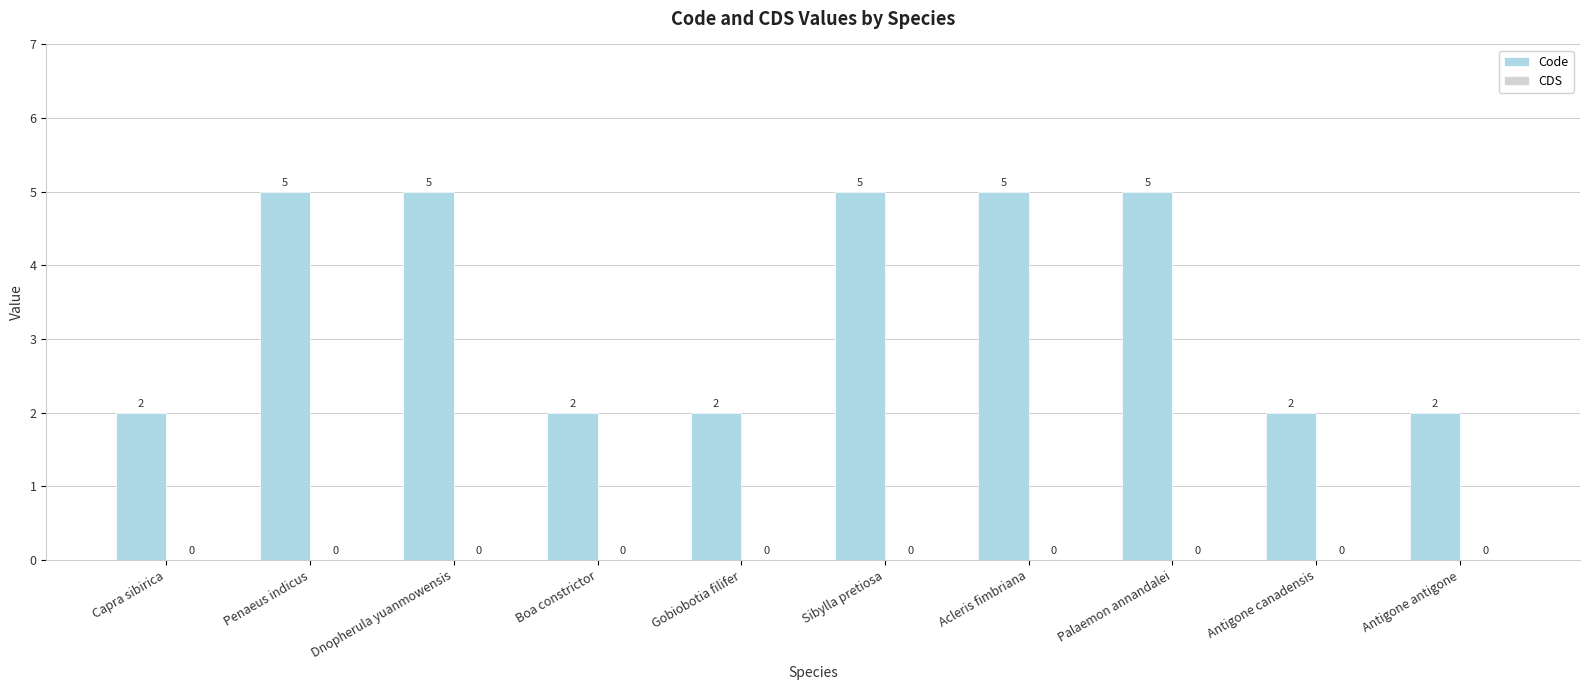

True or false: the data shows 8 at Acleris fimbriana.

False